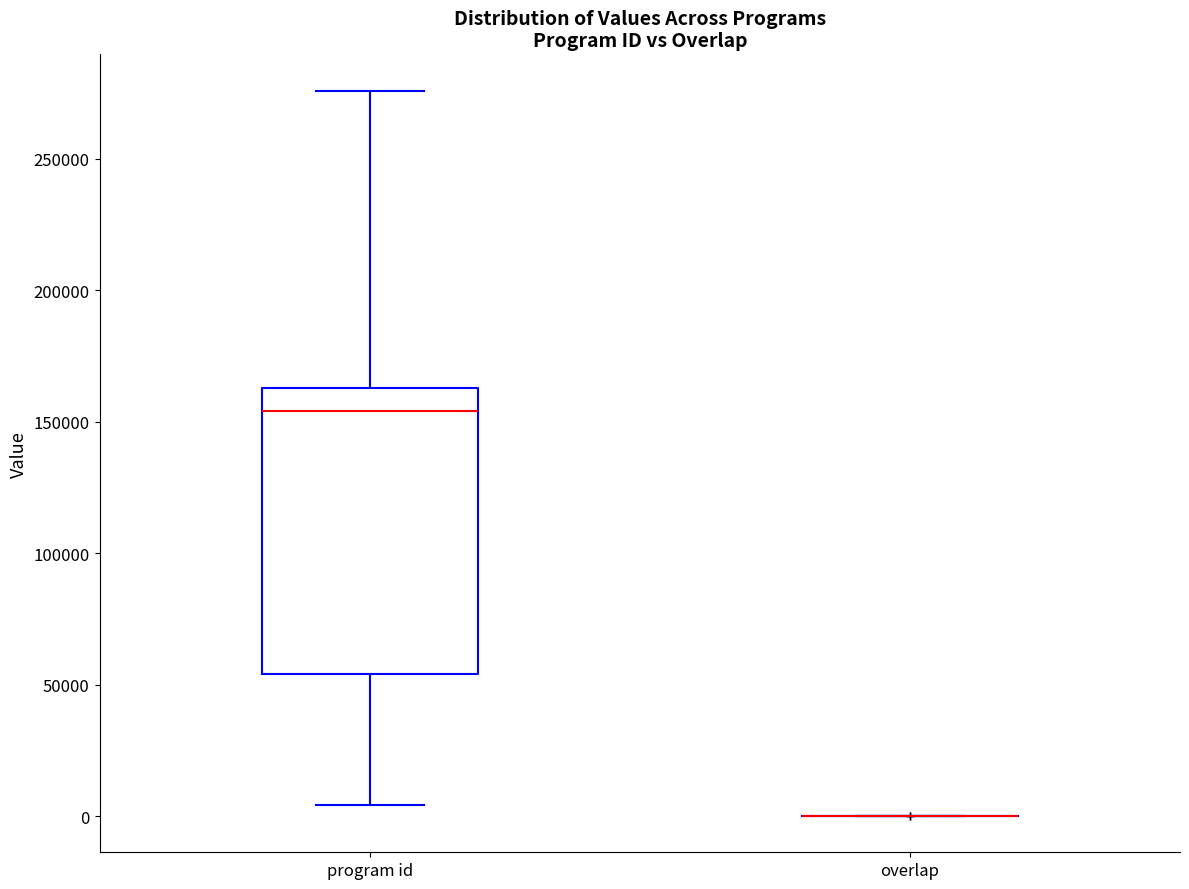

Reading left to right, read every box against the y-axis: the position of its median line, the range the box covers, and the ends of its whiskers. The values are not printed on the chart, so give them approximately, as read against the axis.

program id: median 155000, box 55000 to 165000, whiskers 5000 to 275000
overlap: box collapsed to a line at 0, whiskers 0 to 0